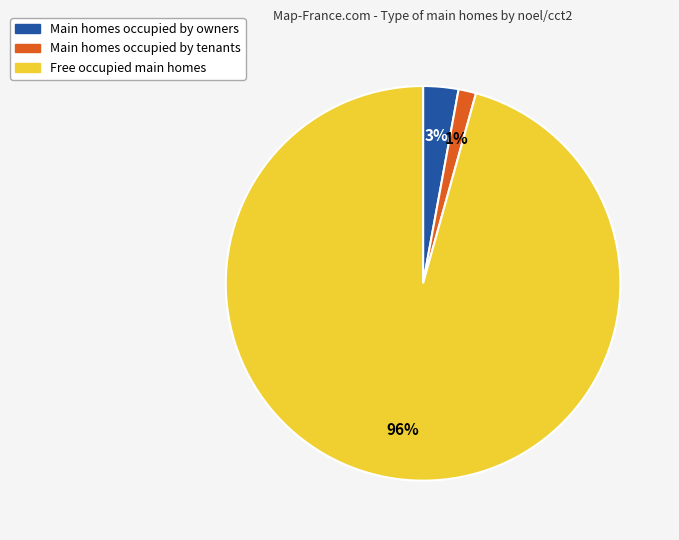

Do Main homes occupied by owners and Free occupied main homes together represent more than half of the pie?

Yes